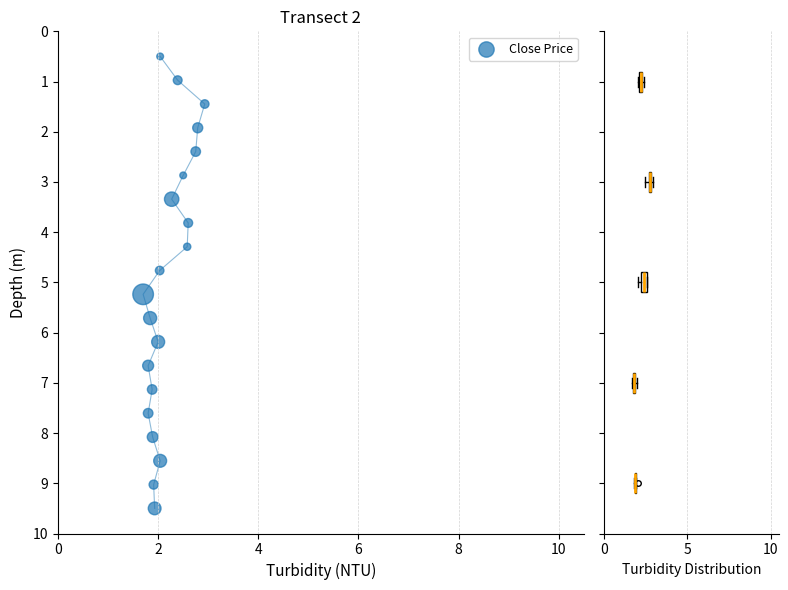

What is the range of X values (max minus min)?

1.2